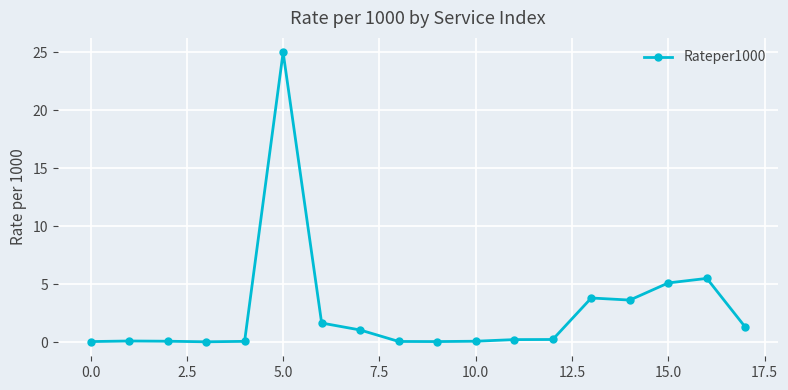

What is the difference between the maximum and minimum values?

25.0